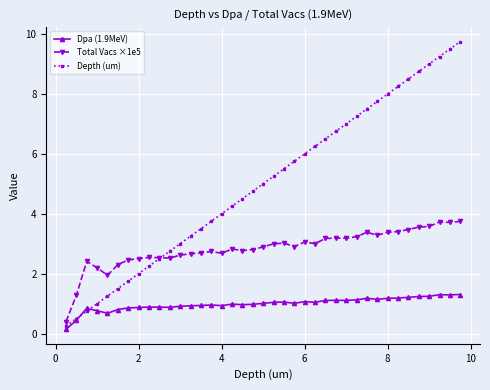

Rank the series by their maximum value, from highest to lowest.

Depth (um), Total Vacs ×1e5, Dpa (1.9MeV)